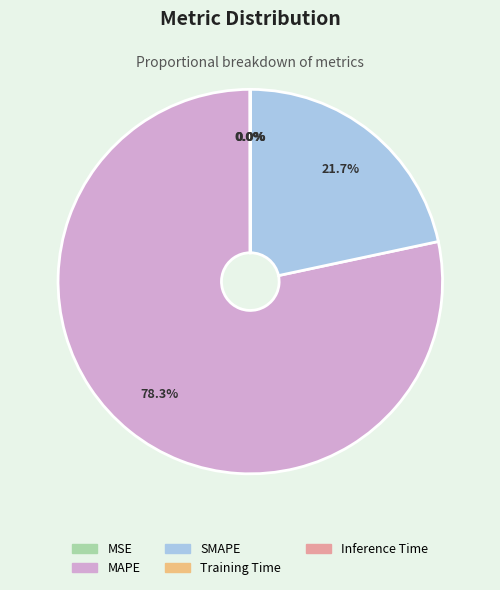

What percentage is NOT represented by MAPE?

21.7%